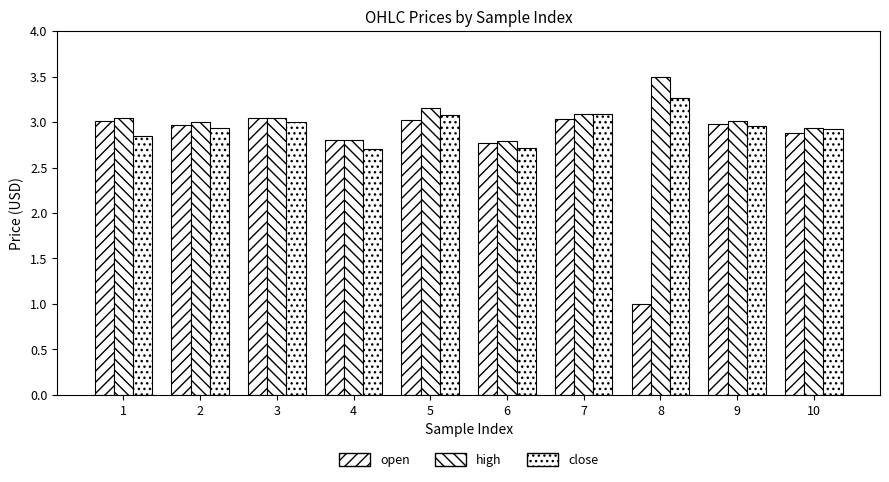

How many bars are there in total?

30